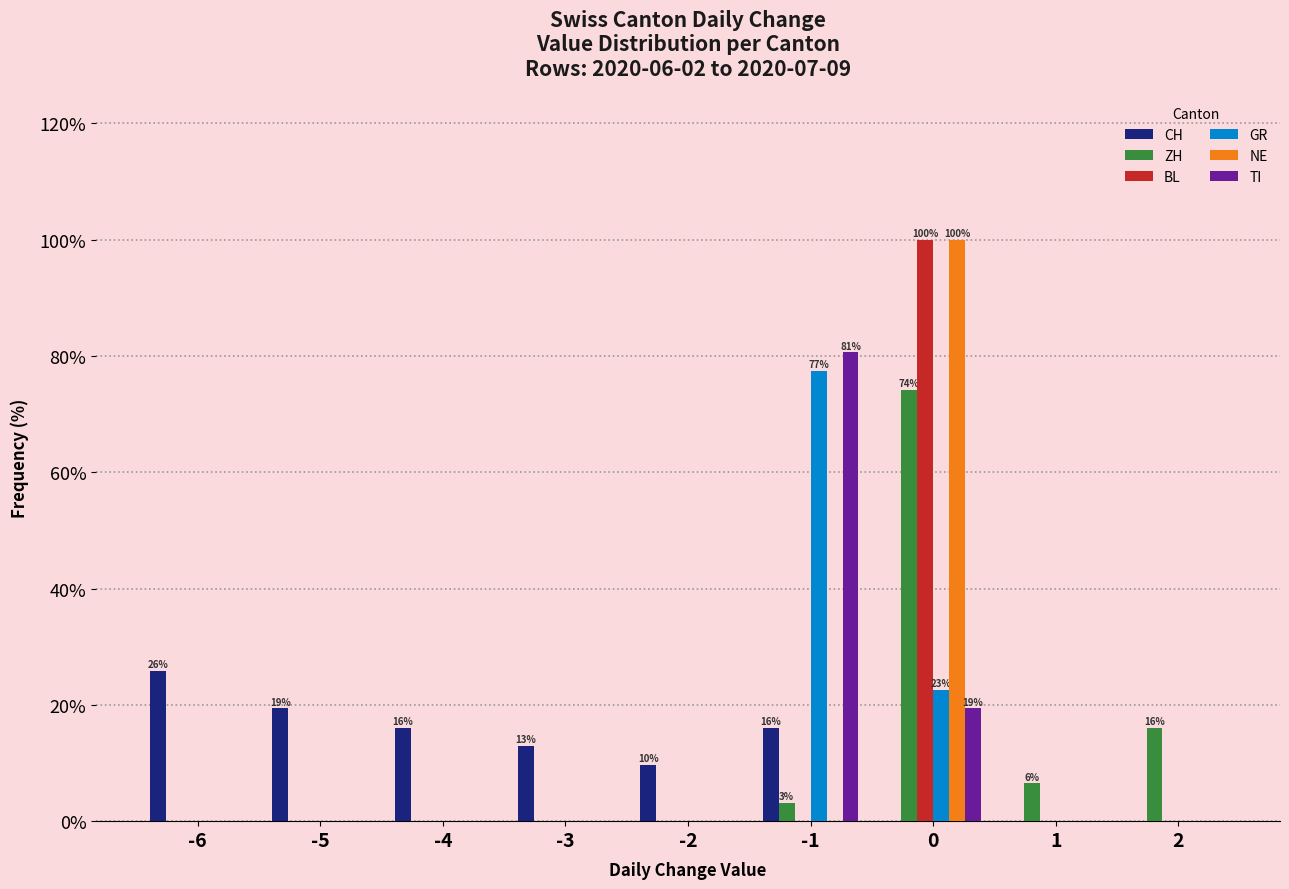

Reading right to left, transcribe all the data shown in this chart.

CH: 2=0.0	1=0.0	0=0.0	-1=16.1	-2=9.7	-3=12.9	-4=16.1	-5=19.4	-6=25.8
ZH: 2=16.1	1=6.5	0=74.2	-1=3.2	-2=0.0	-3=0.0	-4=0.0	-5=0.0	-6=0.0
BL: 2=0.0	1=0.0	0=100.0	-1=0.0	-2=0.0	-3=0.0	-4=0.0	-5=0.0	-6=0.0
GR: 2=0.0	1=0.0	0=22.6	-1=77.4	-2=0.0	-3=0.0	-4=0.0	-5=0.0	-6=0.0
NE: 2=0.0	1=0.0	0=100.0	-1=0.0	-2=0.0	-3=0.0	-4=0.0	-5=0.0	-6=0.0
TI: 2=0.0	1=0.0	0=19.4	-1=80.6	-2=0.0	-3=0.0	-4=0.0	-5=0.0	-6=0.0